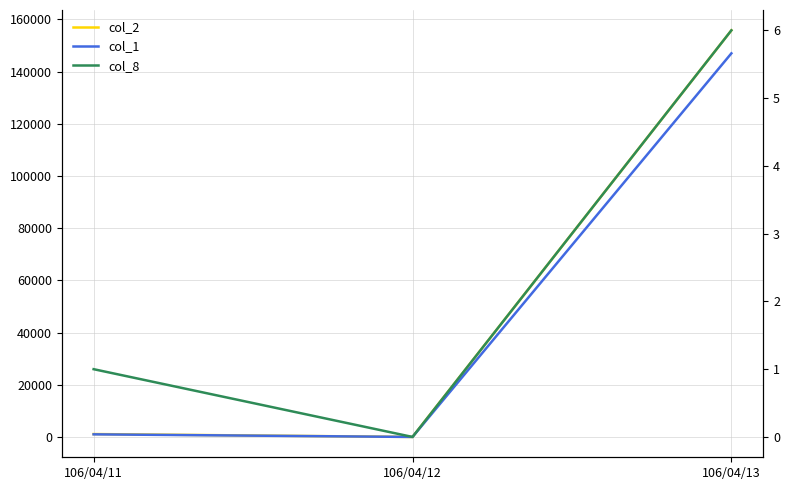

Which has a higher value, 106/04/12 or 106/04/13?

106/04/13